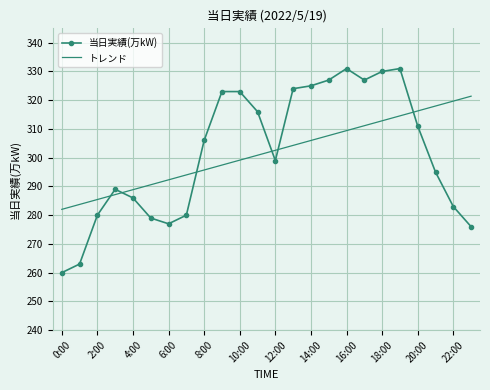

Which series has the widest spread of values?

当日実績(万kW)